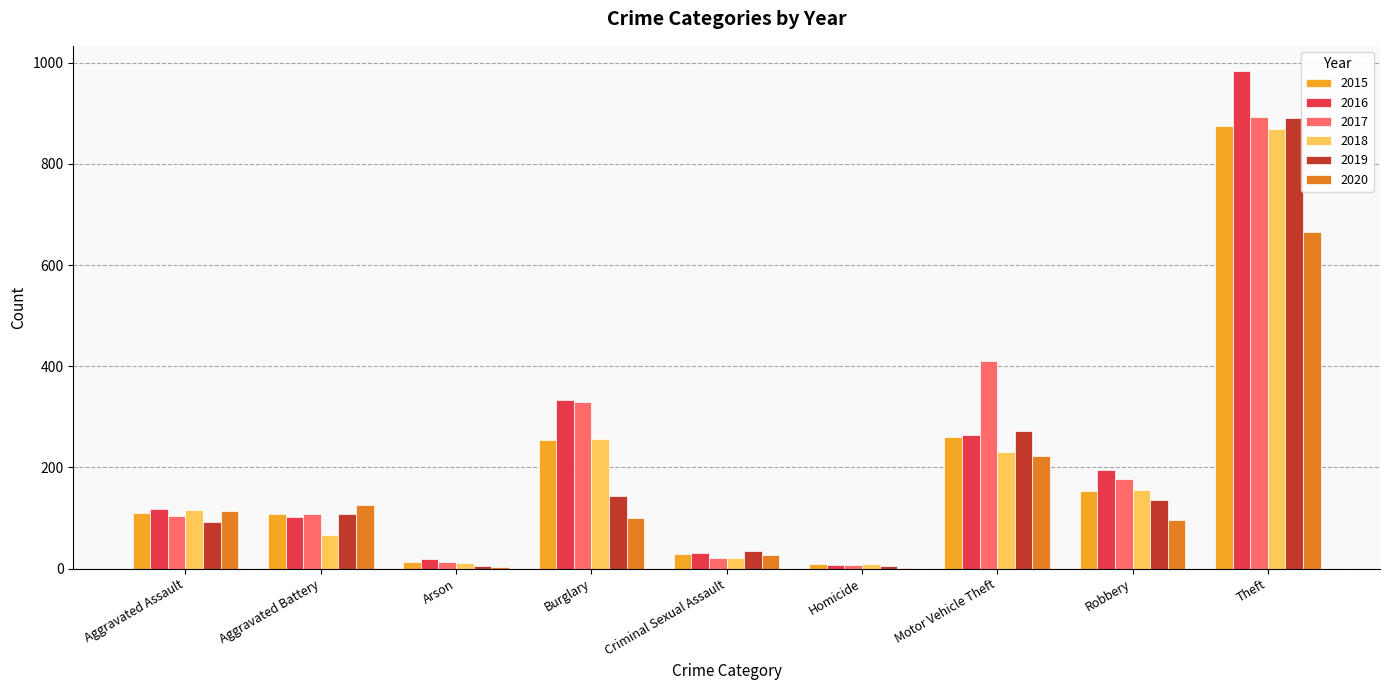

Between Burglary and Criminal Sexual Assault, which series saw the biggest shift?

2017